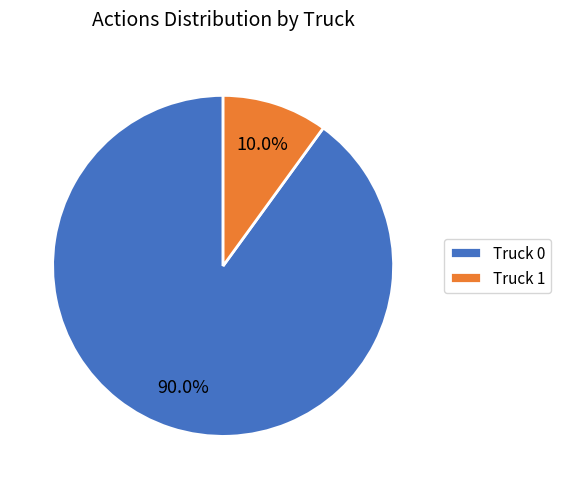

To the nearest percent, what is the average slice percentage?

50%